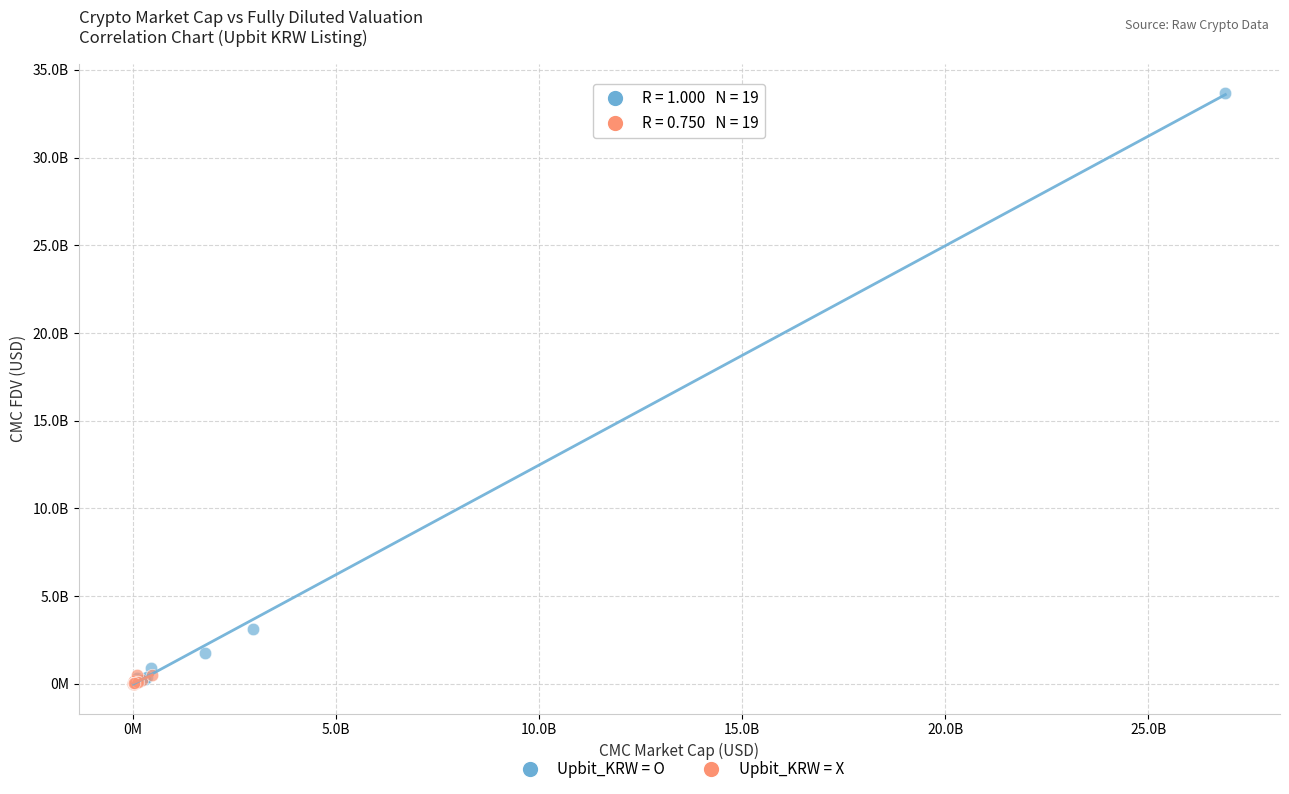

What are all the series names shown in the legend?

Upbit_KRW = O, Upbit_KRW = X